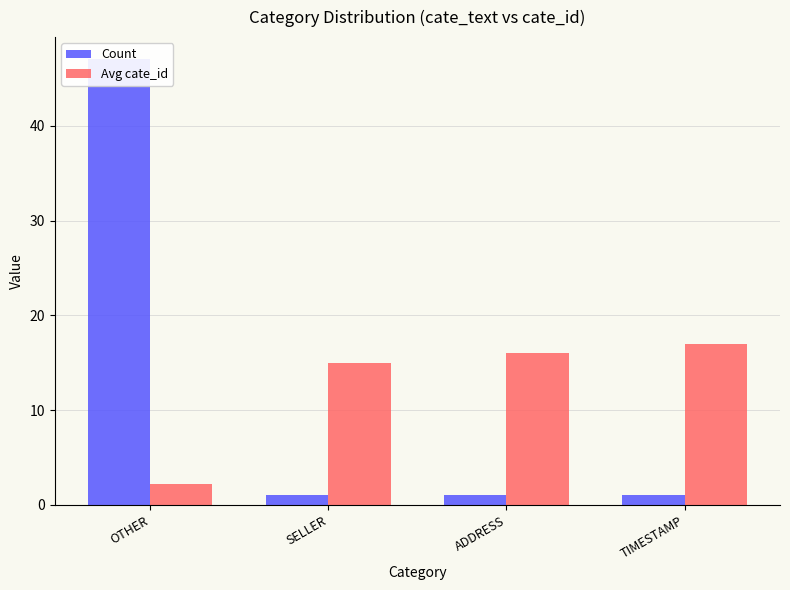

How many bars are there in total?

8